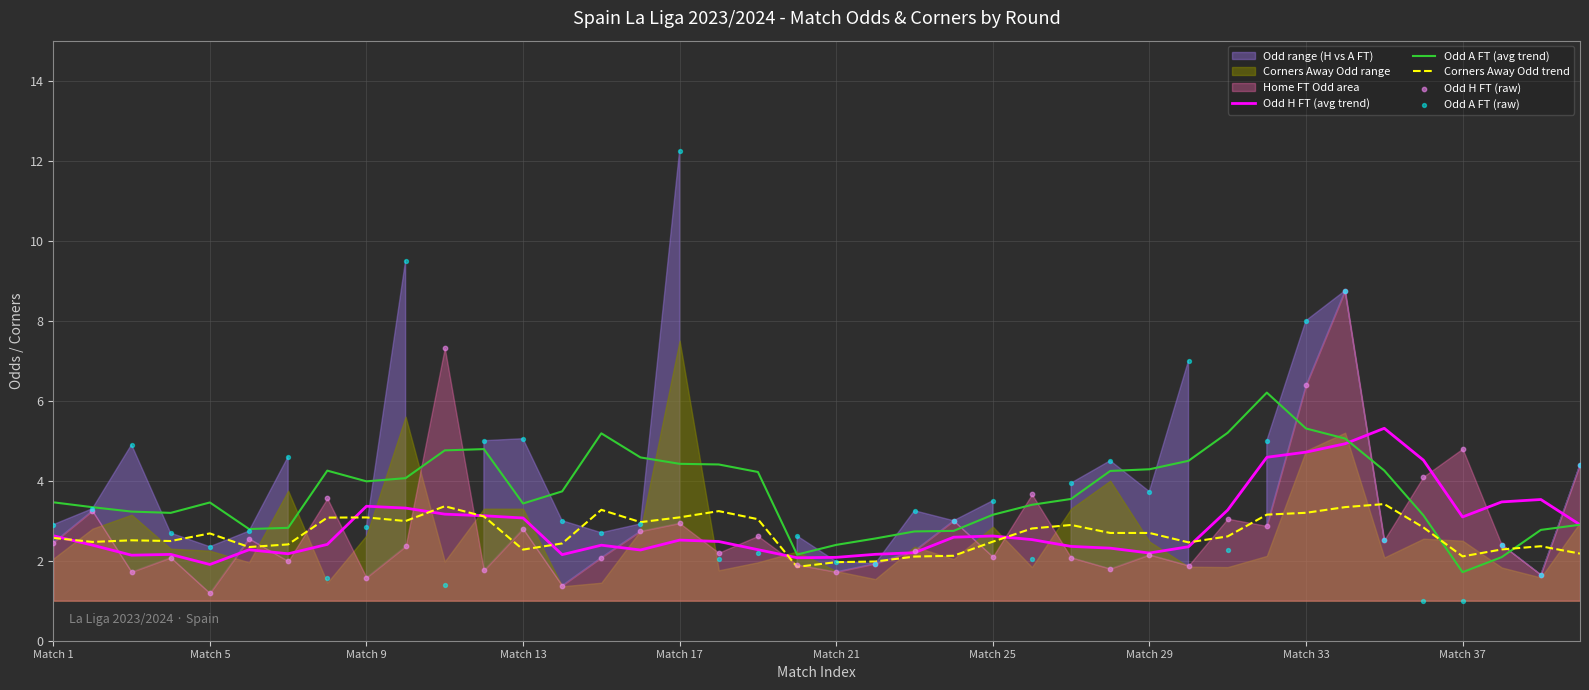

Which series has the largest total across all categories?

Odd A FT (raw)